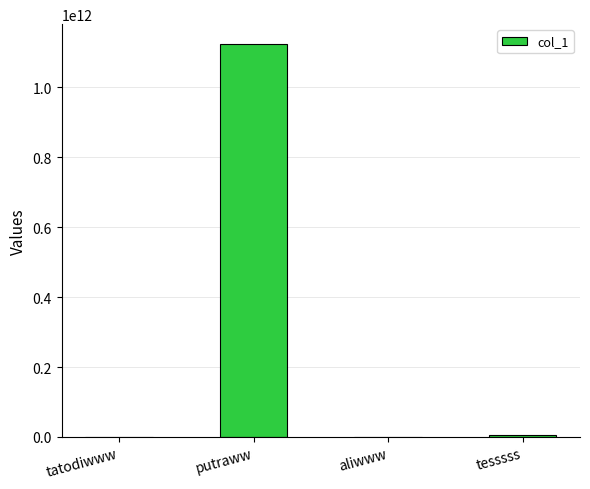

The value at putraww is 1897813415311. True or false?

False